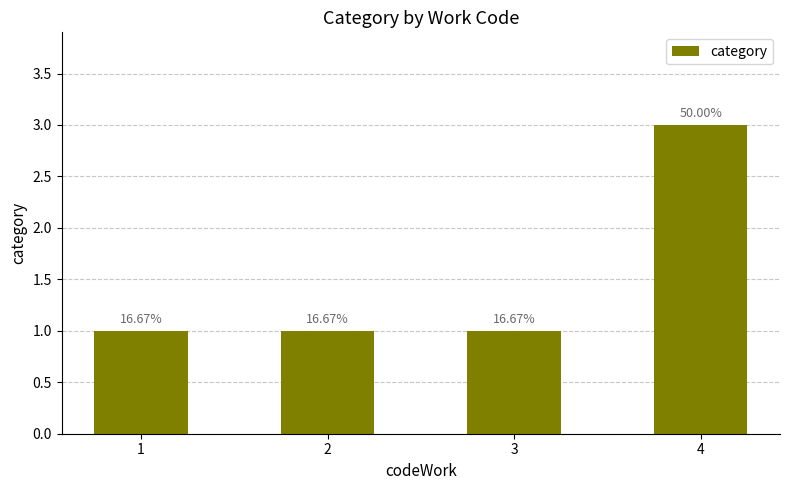

Which category has the lowest value across all series?

1